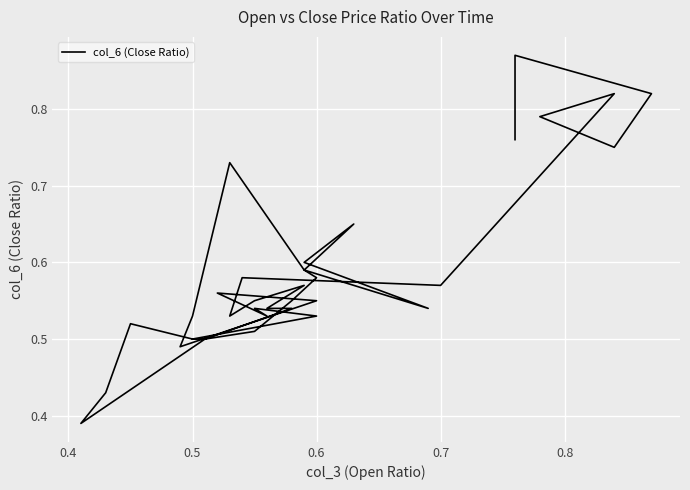

What is the value of the 17th point from the left?

0.5